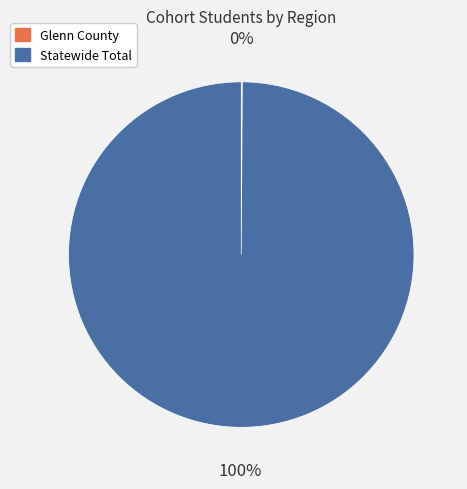

What is the largest slice in the pie chart?

Statewide Total